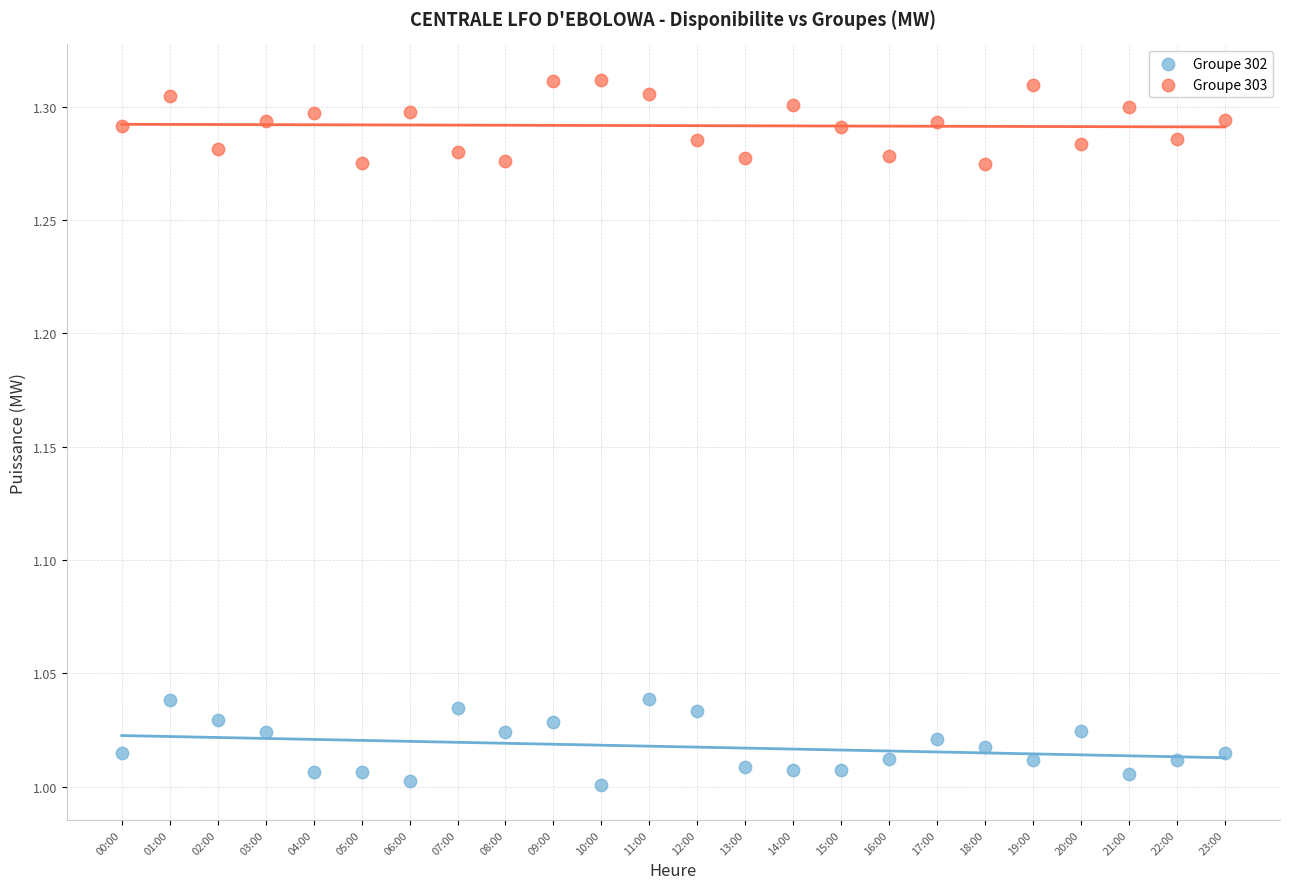

Which series contains the lowest Y value?

Groupe 302